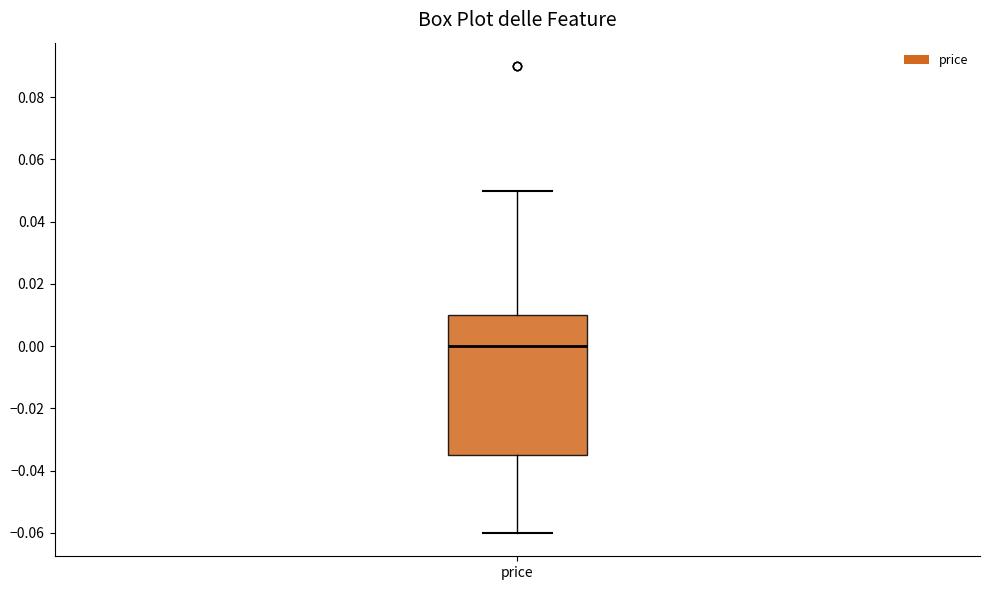

Read this box plot against the y-axis: the position of the median line, the range covered by the box, and the ends of both whiskers. The values are not printed on the chart, so give them approximately, as read against the axis.

median 0.000, box -0.034 to 0.010, whiskers -0.060 to 0.050